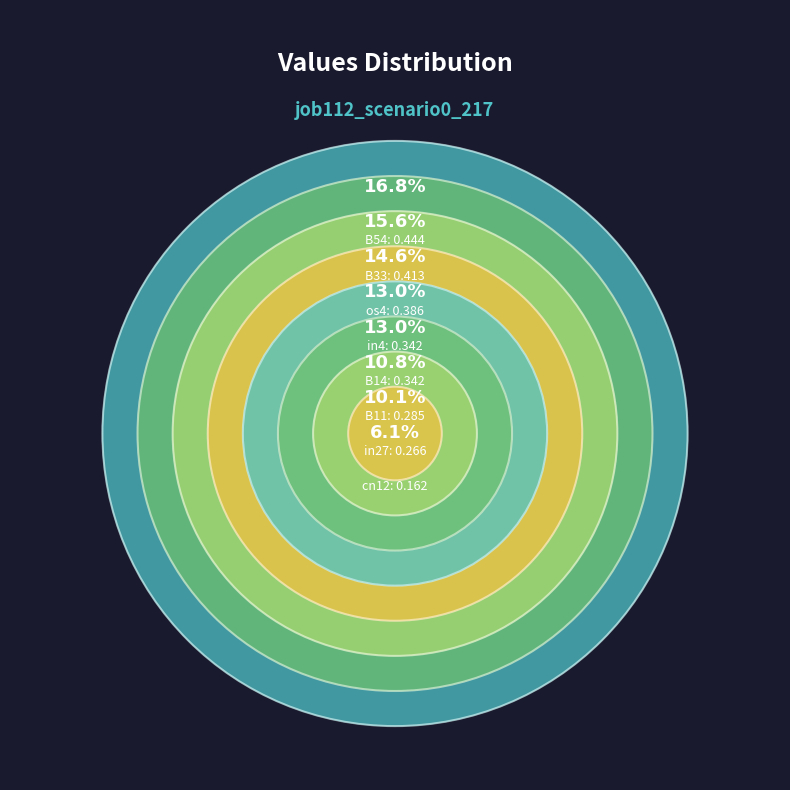

Which slice is the largest?

B54